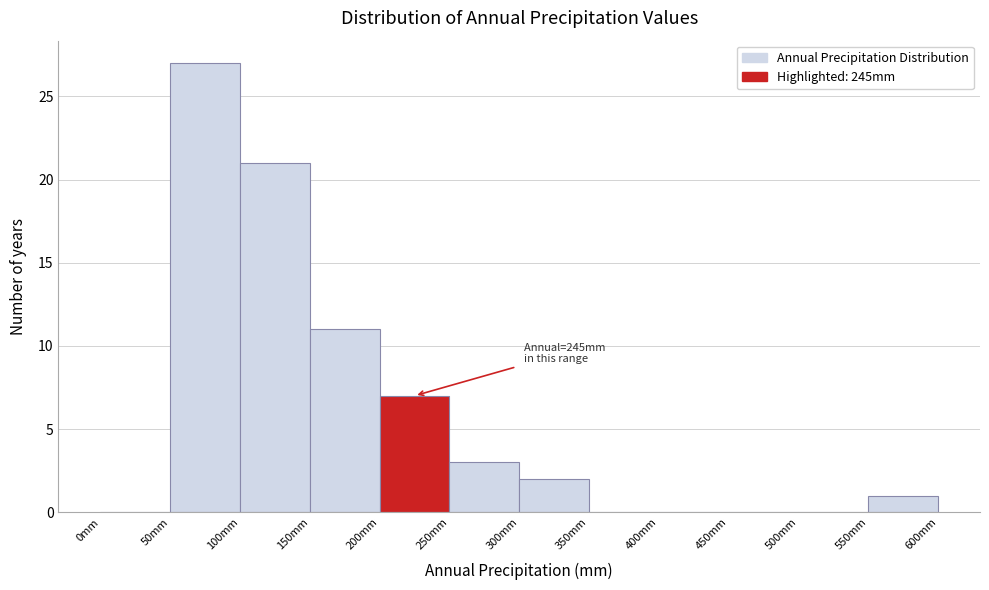

Over which range of the x-axis is the bar tallest?

50 to 100